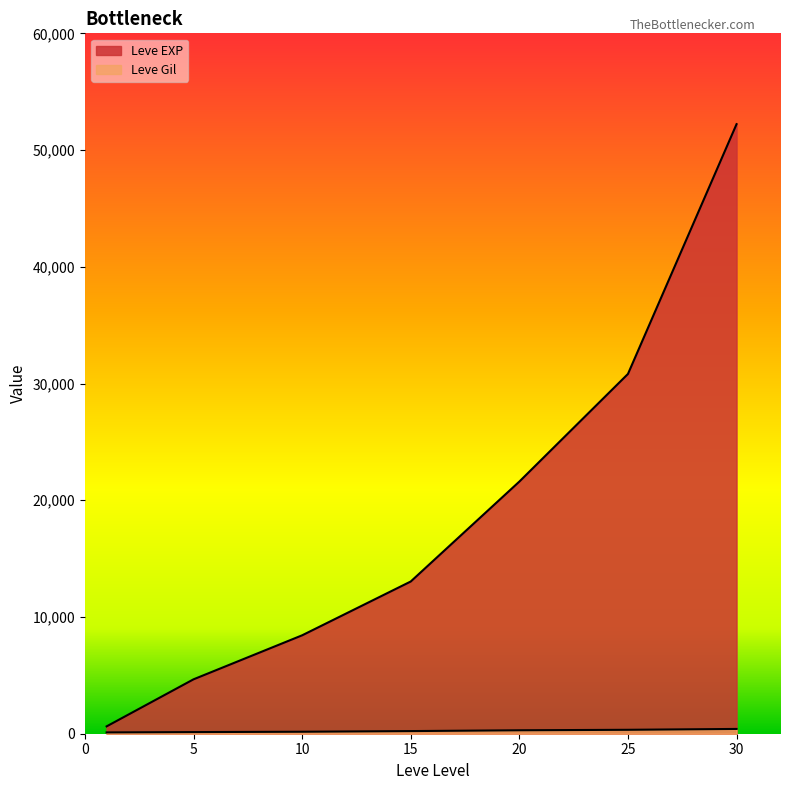

True or false: Leve Gil and Leve EXP intersect in this chart.

False